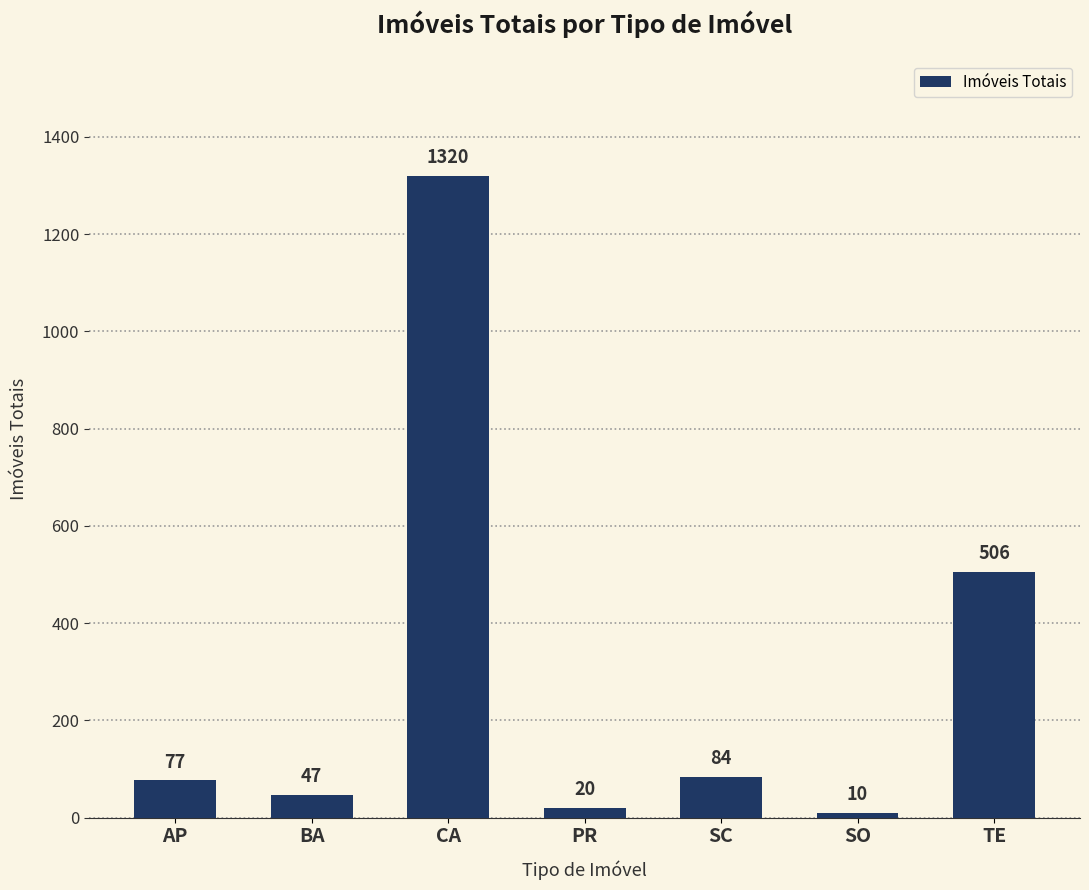

Are the bars grouped side by side (vs. stacked)?

No